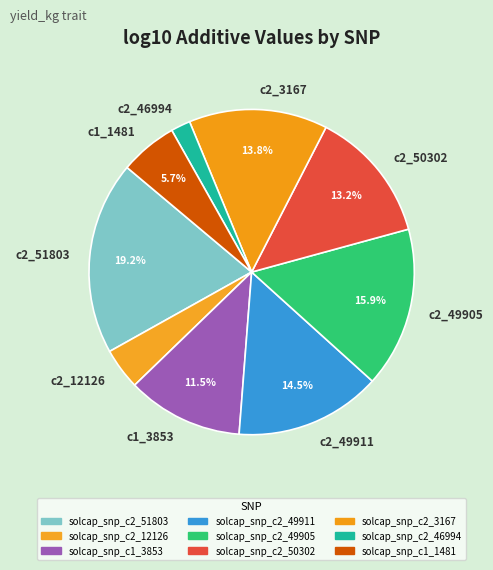

Is there a majority slice in this chart?

No